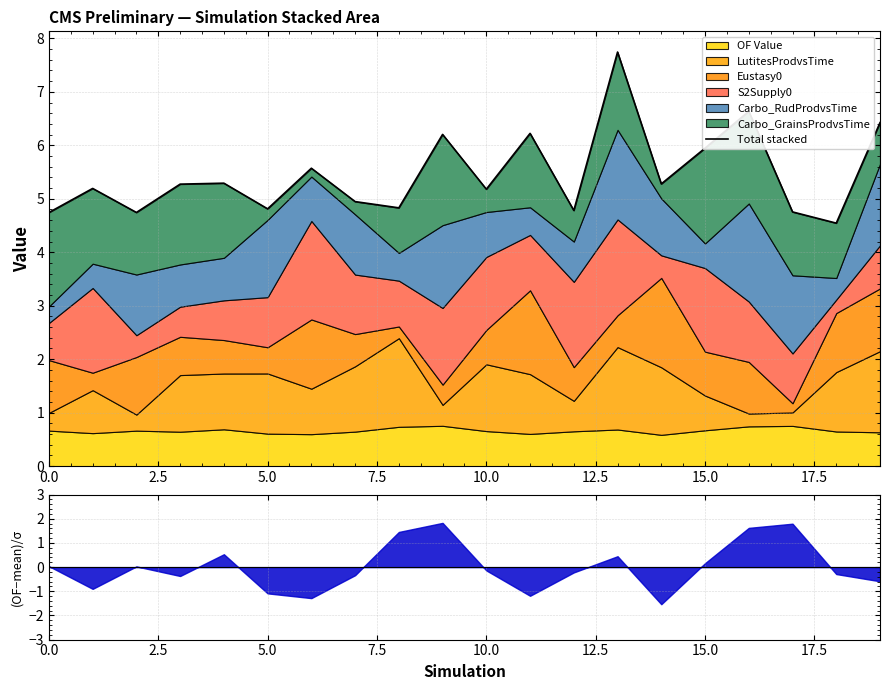

How many data points does each series have?

20